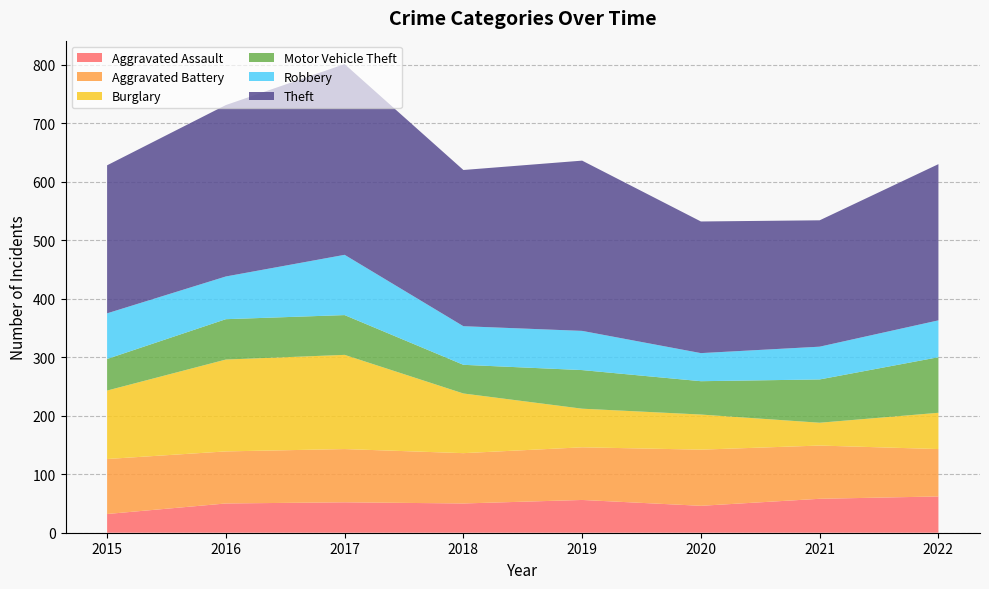

Reading right to left, transcribe all the data shown in this chart.

Aggravated Assault: 2022=62	2021=58	2020=46	2019=56	2018=50	2017=52	2016=50	2015=32
Aggravated Battery: 2022=81	2021=91	2020=96	2019=90	2018=86	2017=91	2016=89	2015=94
Burglary: 2022=62	2021=39	2020=60	2019=66	2018=102	2017=161	2016=157	2015=117
Motor Vehicle Theft: 2022=95	2021=74	2020=57	2019=66	2018=49	2017=68	2016=69	2015=54
Robbery: 2022=63	2021=56	2020=48	2019=67	2018=66	2017=103	2016=73	2015=78
Theft: 2022=267	2021=216	2020=225	2019=291	2018=267	2017=326	2016=293	2015=253